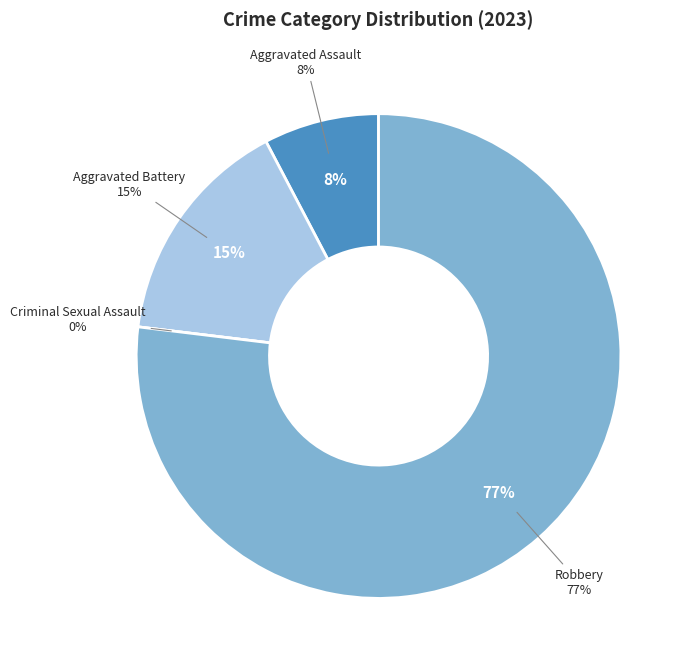

How many segments does this pie chart have?

4